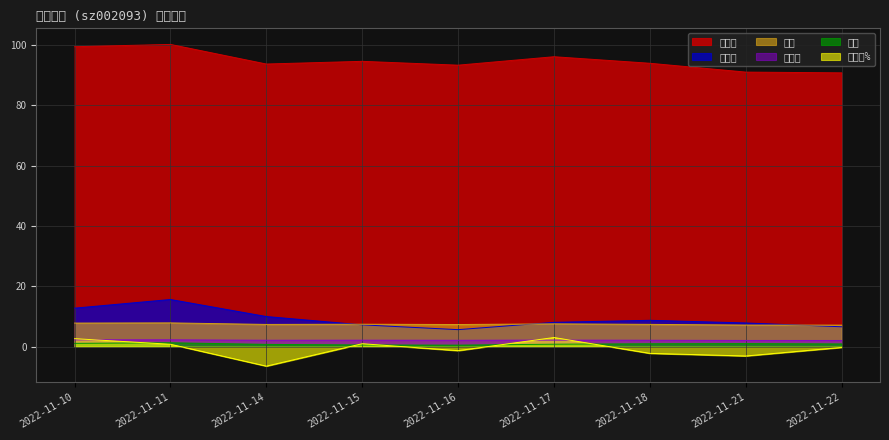

Reading left to right, transcribe all the data shown in this chart.

价格: 2022-11-10=7.8	2022-11-11=7.9	2022-11-14=7.3	2022-11-15=7.4	2022-11-16=7.3	2022-11-17=7.5	2022-11-18=7.4	2022-11-21=7.1	2022-11-22=7.1
量比: 2022-11-10=1.1	2022-11-11=1.3	2022-11-14=0.7	2022-11-15=0.5	2022-11-16=0.5	2022-11-17=0.8	2022-11-18=0.9	2022-11-21=1.0	2022-11-22=0.9
换手率: 2022-11-10=12.8	2022-11-11=15.6	2022-11-14=10.0	2022-11-15=7.2	2022-11-16=5.6	2022-11-17=8.1	2022-11-18=8.7	2022-11-21=7.8	2022-11-22=6.6
市盈率: 2022-11-10=99.5	2022-11-11=100.2	2022-11-14=93.7	2022-11-15=94.6	2022-11-16=93.3	2022-11-17=96.1	2022-11-18=94.0	2022-11-21=91.0	2022-11-22=90.8
市净率: 2022-11-10=2.2	2022-11-11=2.2	2022-11-14=2.1	2022-11-15=2.1	2022-11-16=2.1	2022-11-17=2.1	2022-11-18=2.1	2022-11-21=2.0	2022-11-22=2.0
涨跌幅%: 2022-11-10=2.6	2022-11-11=0.8	2022-11-14=-6.5	2022-11-15=0.9	2022-11-16=-1.4	2022-11-17=3.0	2022-11-18=-2.2	2022-11-21=-3.1	2022-11-22=-0.3